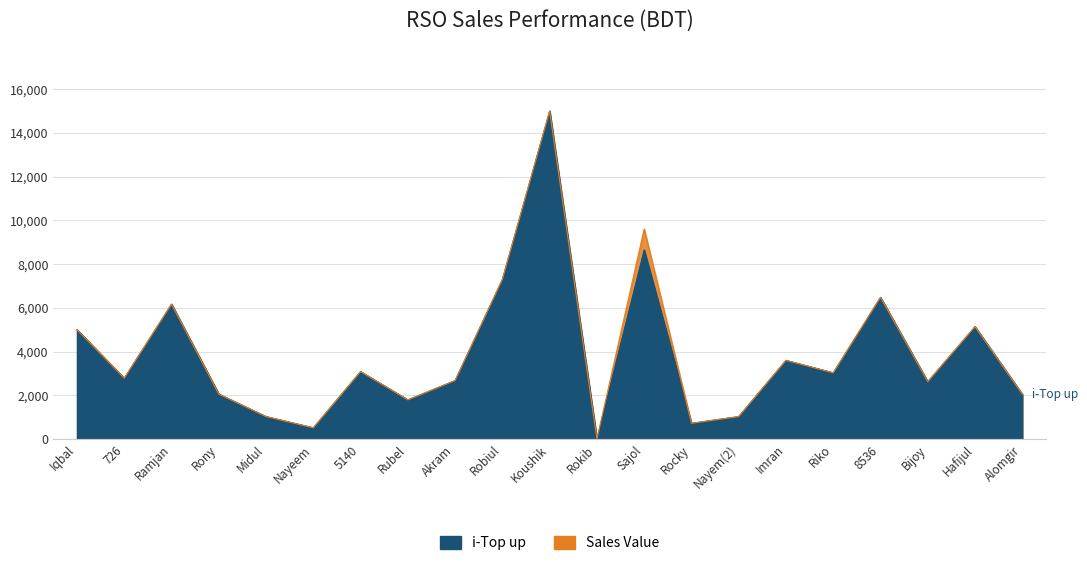

What is the label of the 14th point from the left?

Rocky